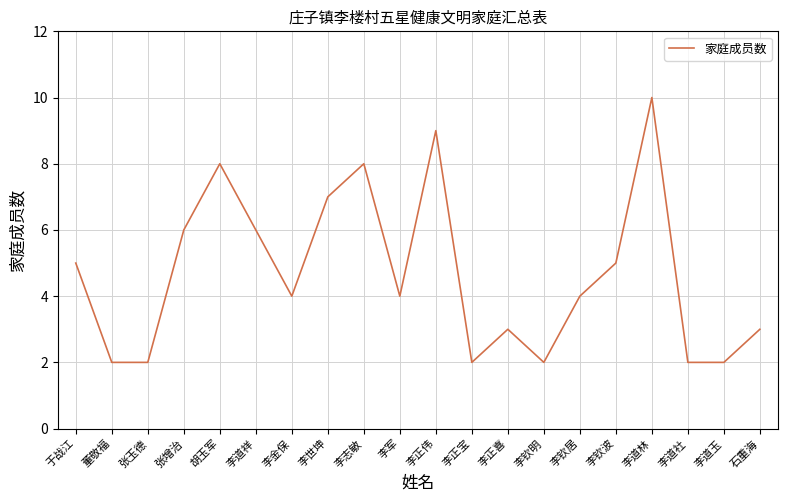

What is the greatest value displayed?

10